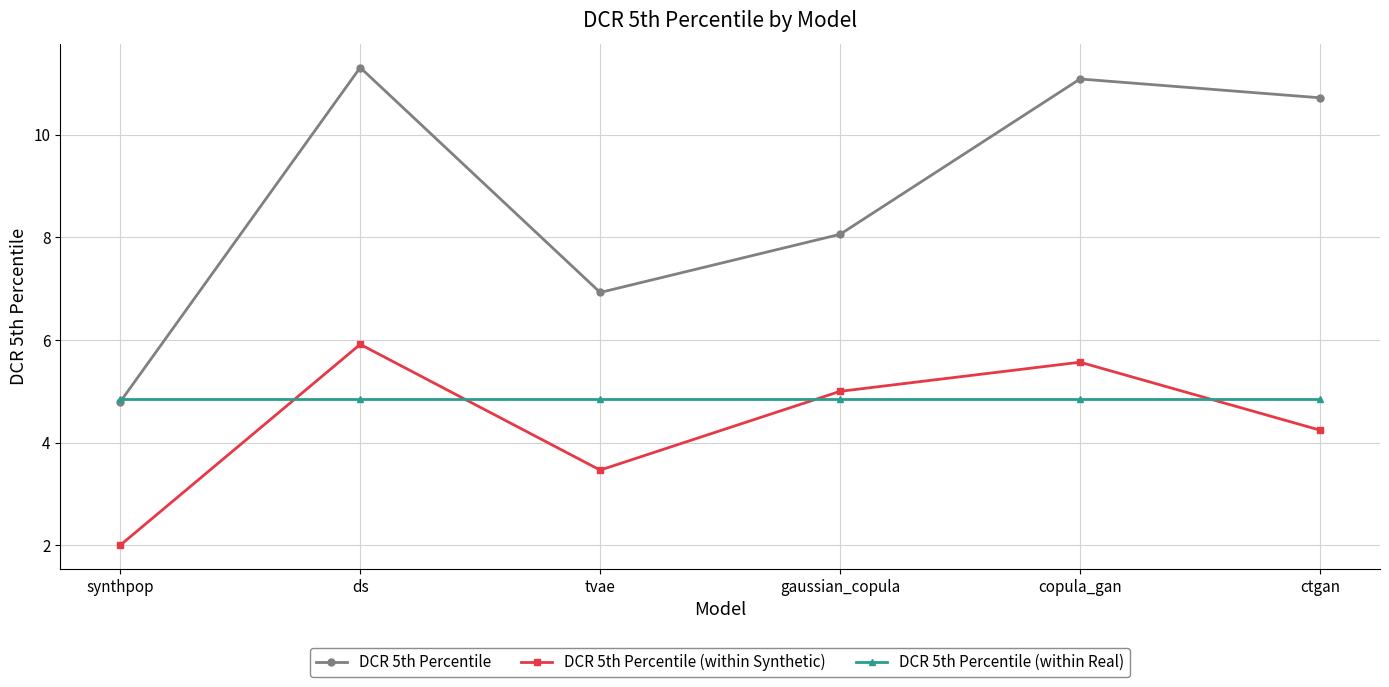

True or false: DCR 5th Percentile has more than 1 interior local peaks.

True